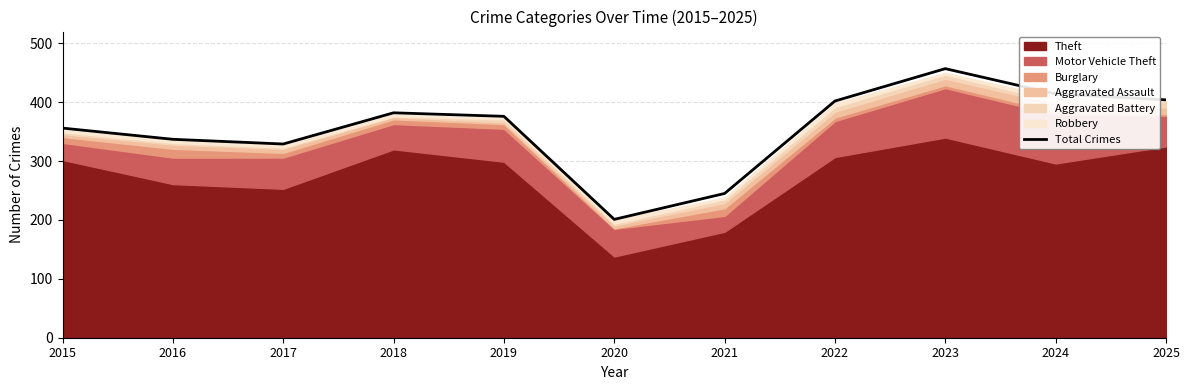

Which has a higher value, 2023 or 2020?

2023